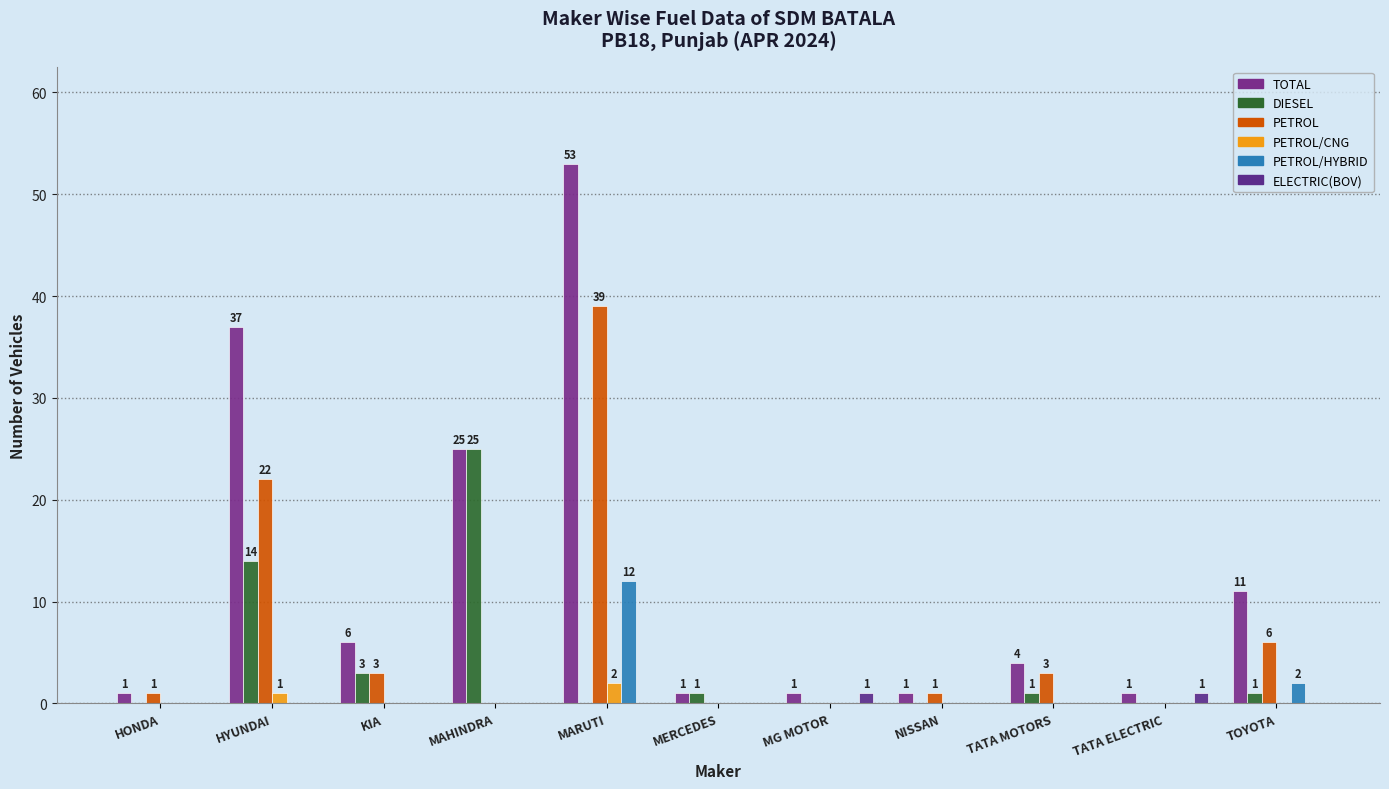

What are all the series names shown in the legend?

TOTAL, DIESEL, PETROL, PETROL/CNG, PETROL/HYBRID, ELECTRIC(BOV)